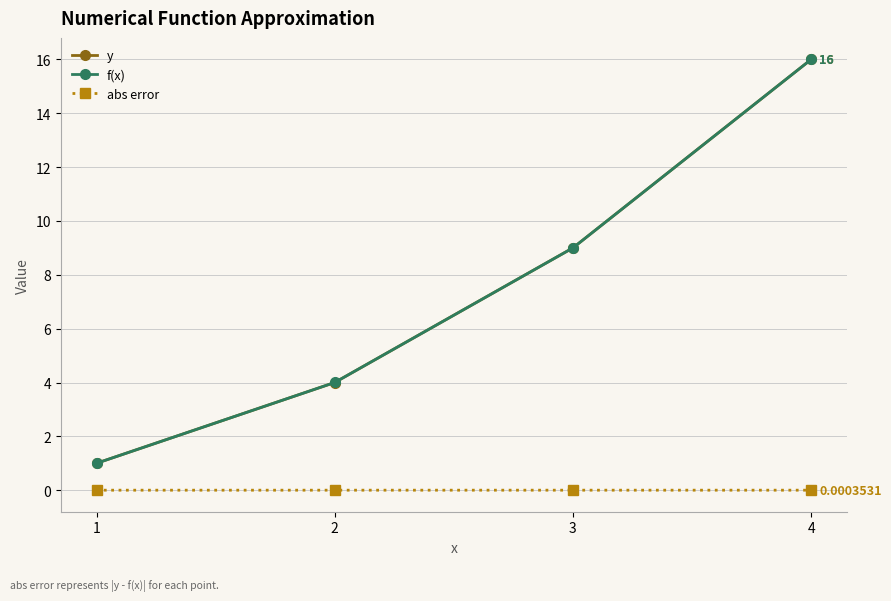

Which series changed the most between 3 and 4?

f(x)